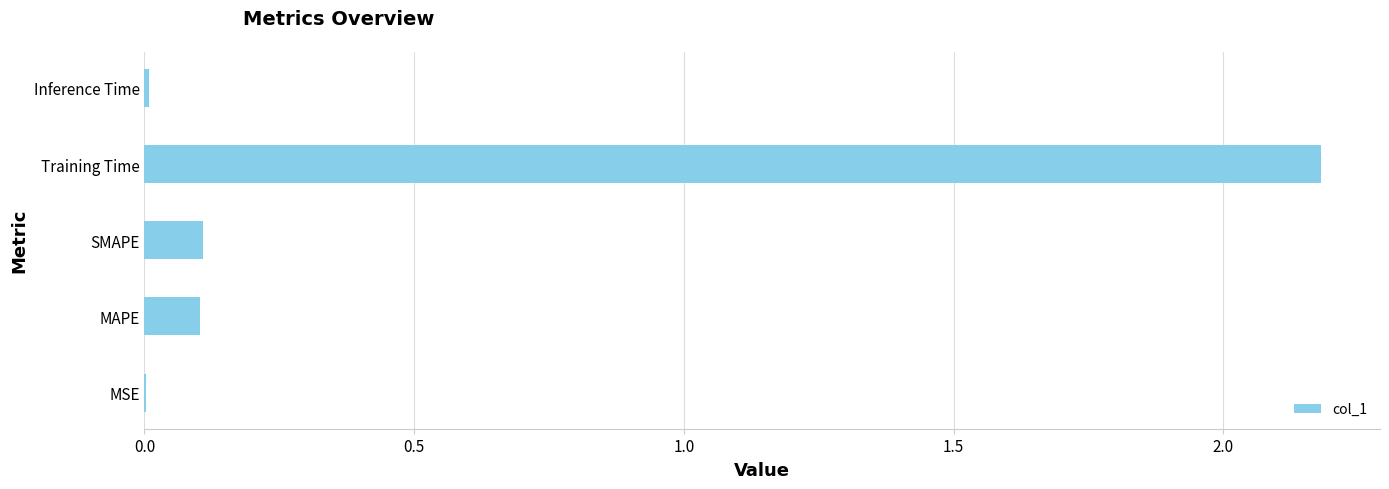

What is the maximum value shown in the chart?

2.2